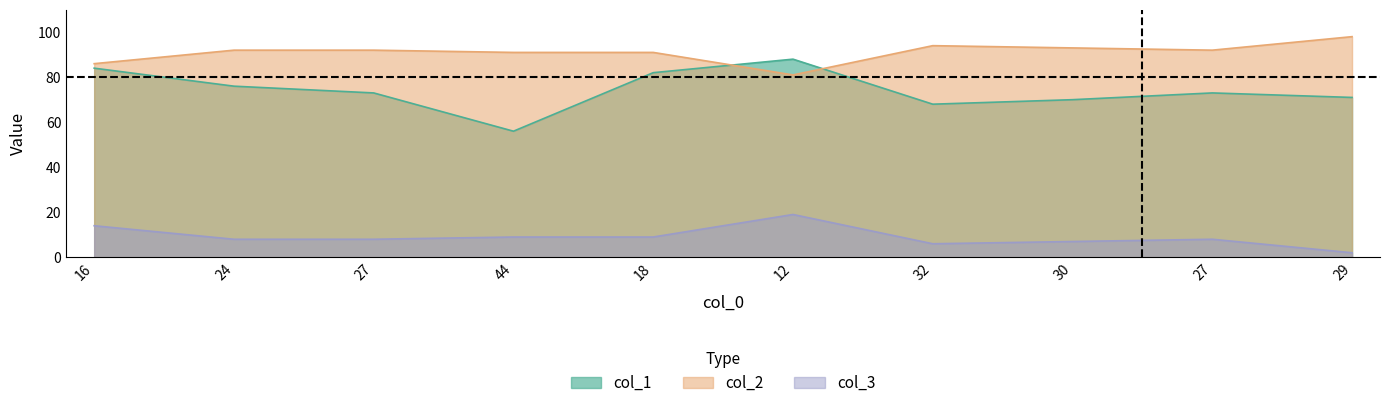

How many data points in col_3 are less than 8?

3